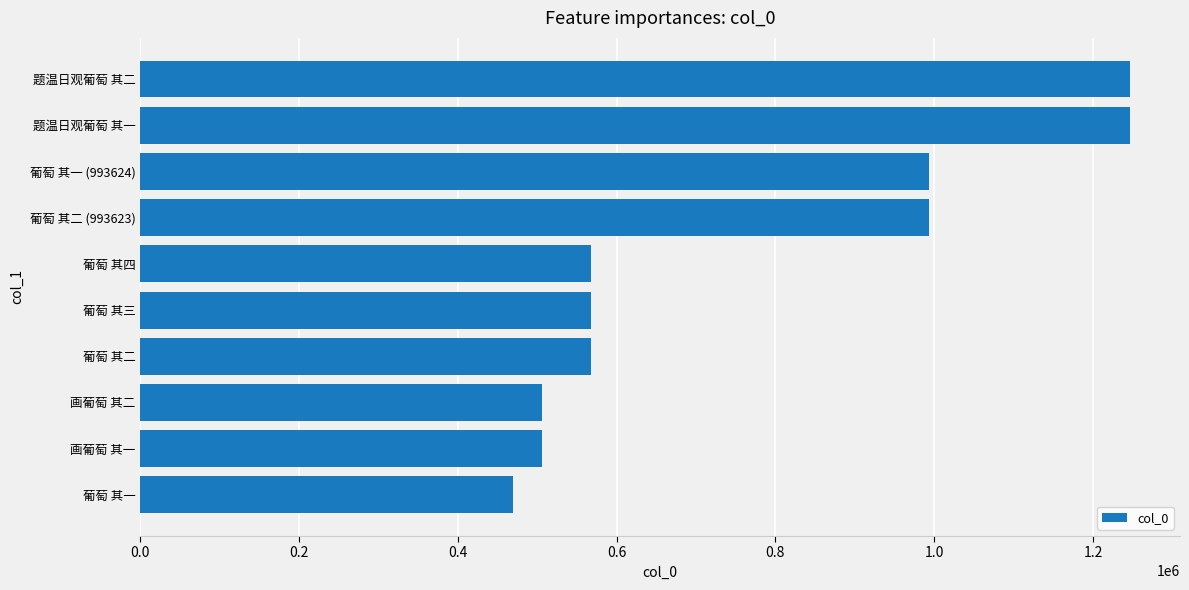

Are the bars horizontal?

Yes